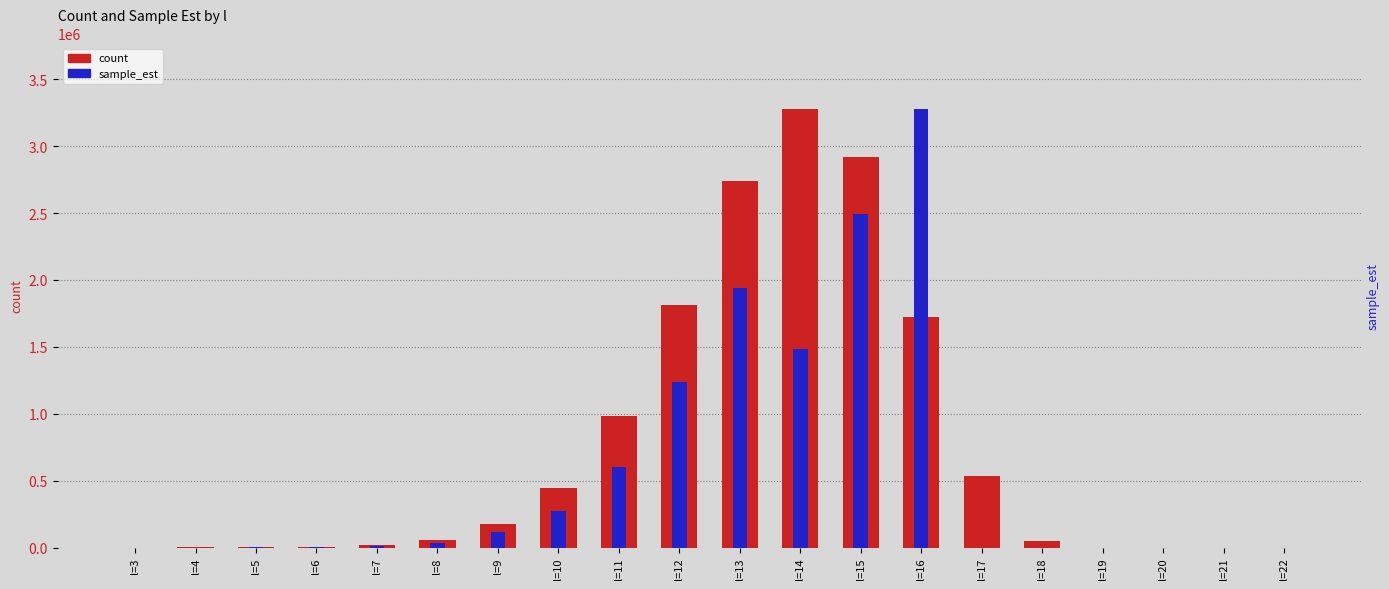

Count the number of categories in the chart.

20